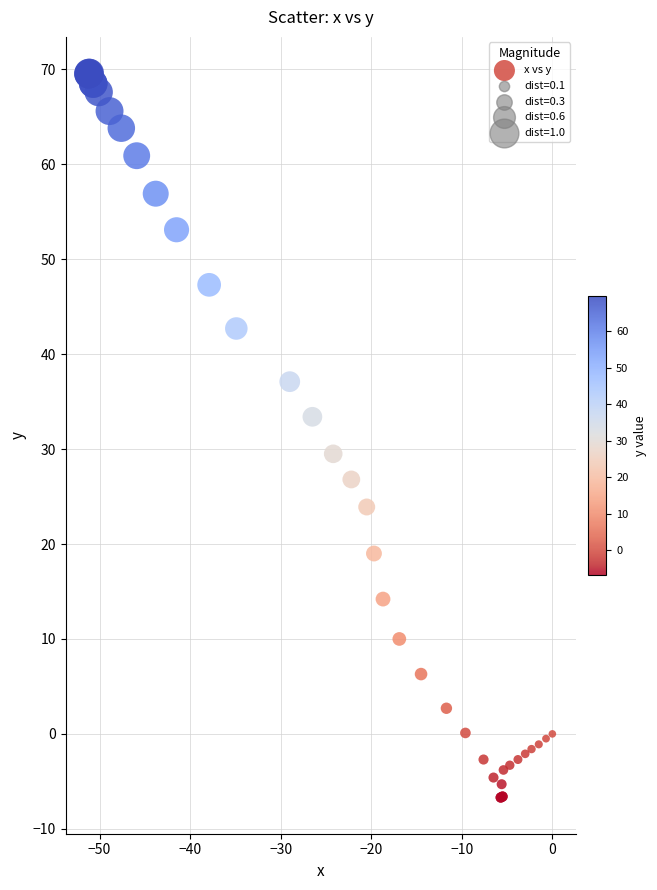

What Y value in the scatter plot is closest to 31?

29.5